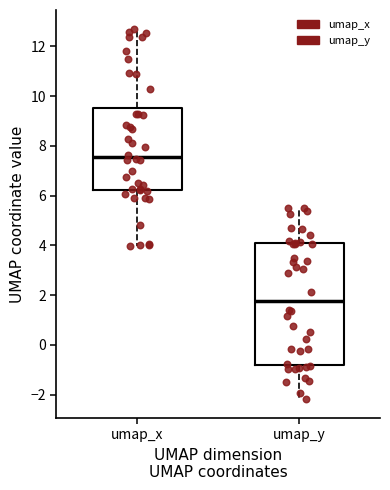

Which box is the tallest, from its lower edge to its upper edge?

umap_y